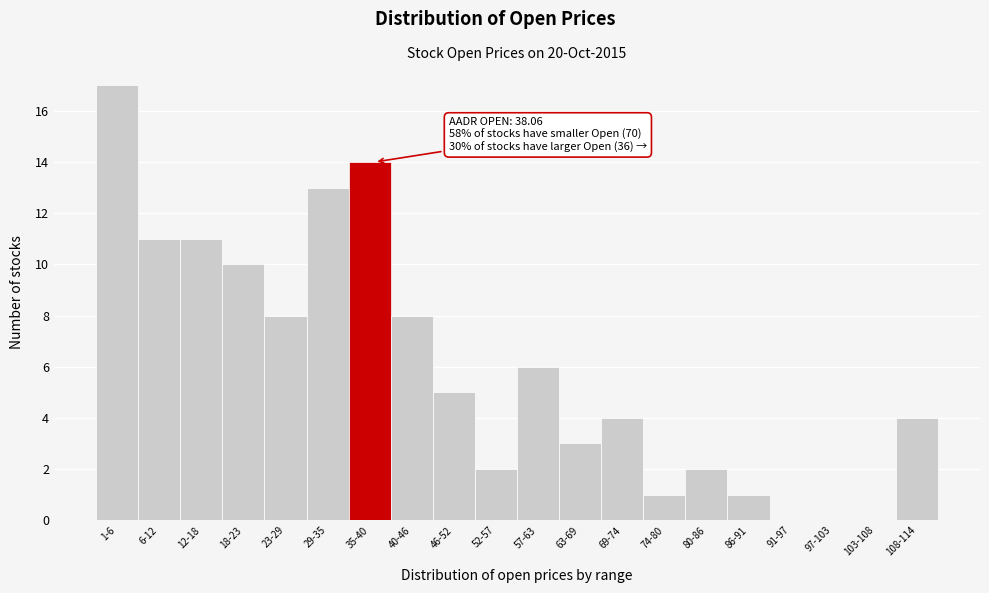

Reading left to right, transcribe all the data shown in this chart.

1-6=17	6-12=11	12-18=11	18-23=10	23-29=8	29-35=13	35-40=14	40-46=8	46-52=5	52-57=2	57-63=6	63-69=3	69-74=4	74-80=1	80-86=2	86-91=1	91-97=0	97-103=0	103-108=0	108-114=4